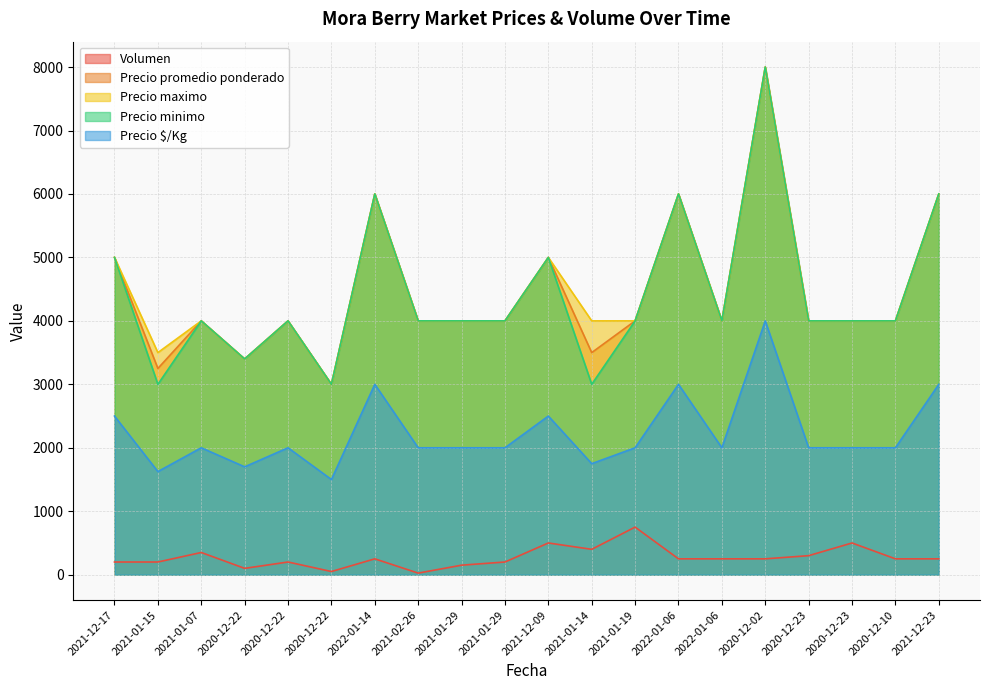

Between 2020-12-10 and 2021-12-17, which is larger?

2020-12-10